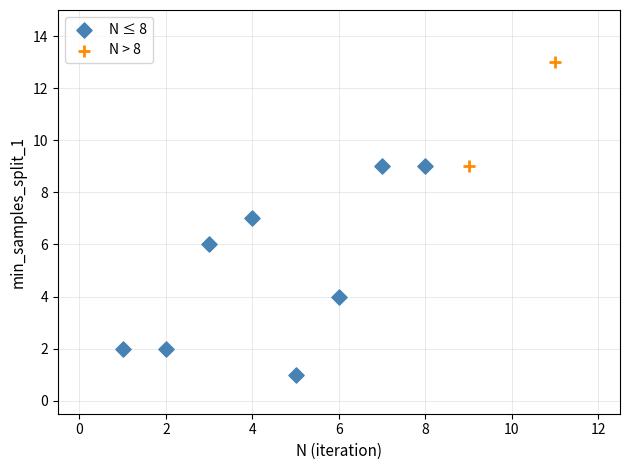

Which series has the widest spread of Y values?

N ≤ 8